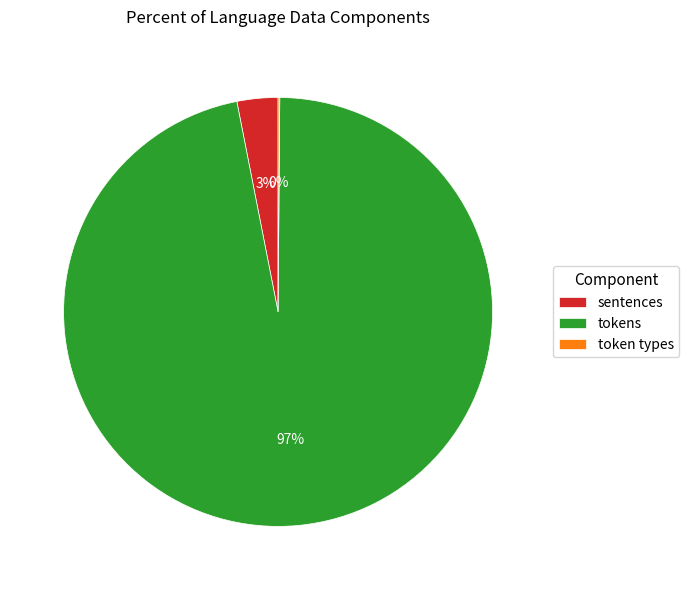

The tokens slice represents 97% of the pie. True or false?

True